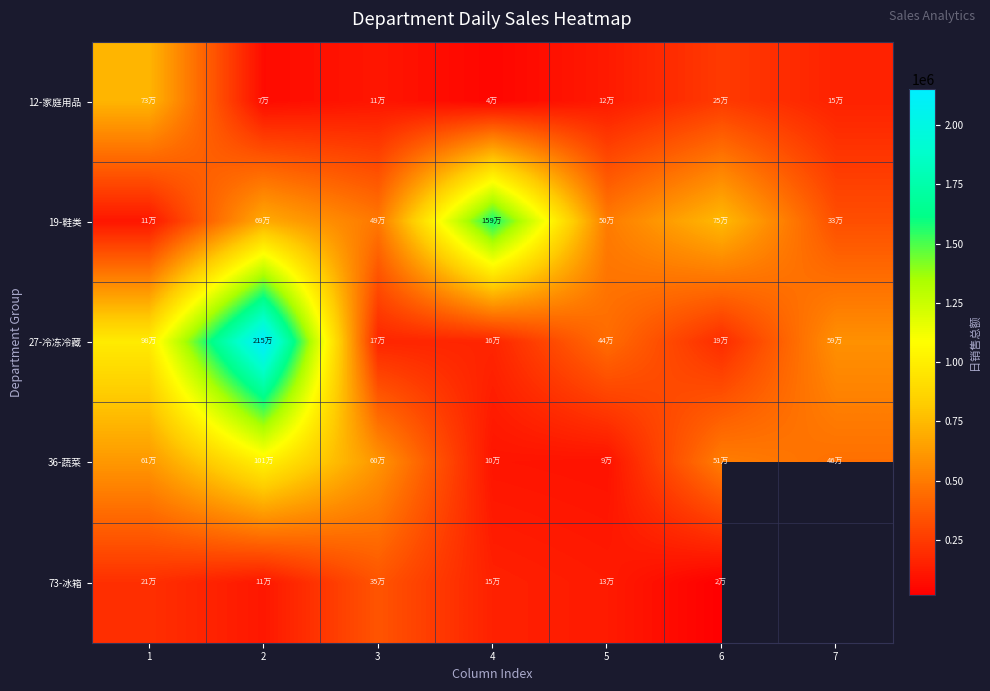

How many values in the 36-蔬菜 series exceed 514303?

4